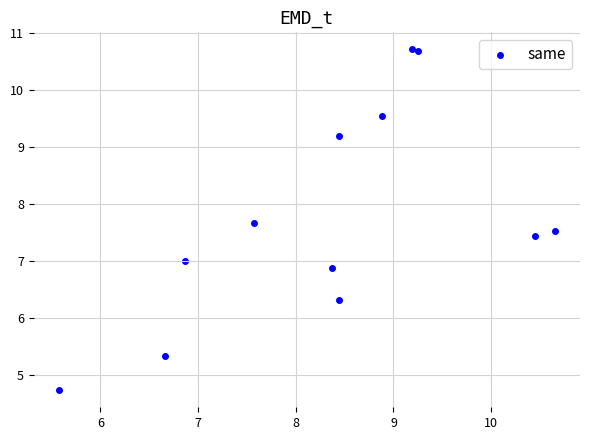

What is the range of X values (max minus min)?

5.1